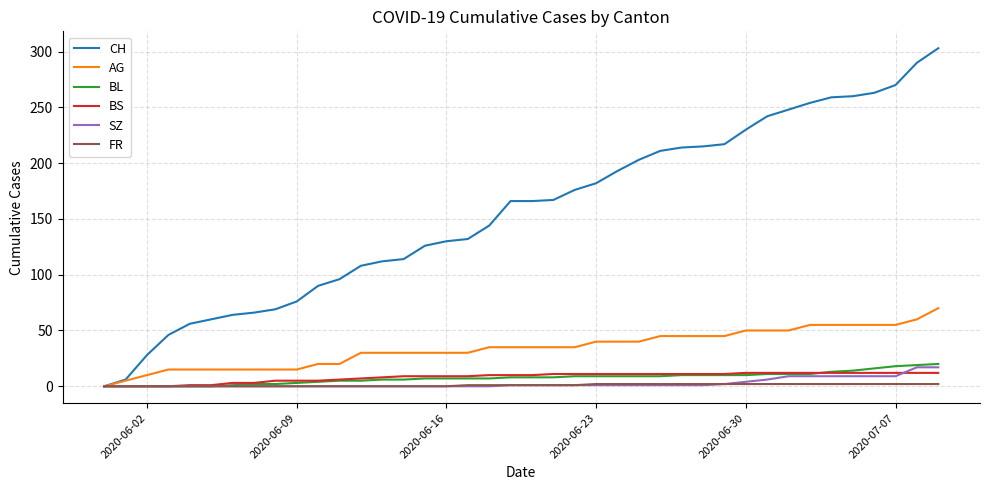

Which series has the largest total across all categories?

CH